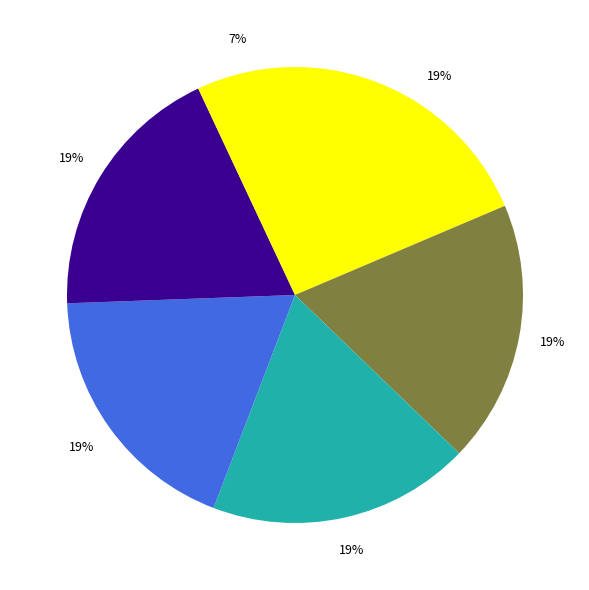

Count the number of slices in the pie.

6